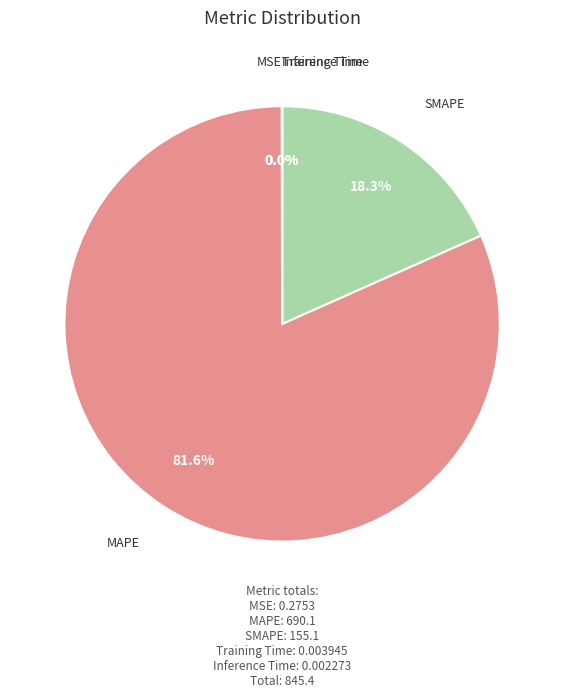

Is there any slice that represents more than half of the pie?

Yes